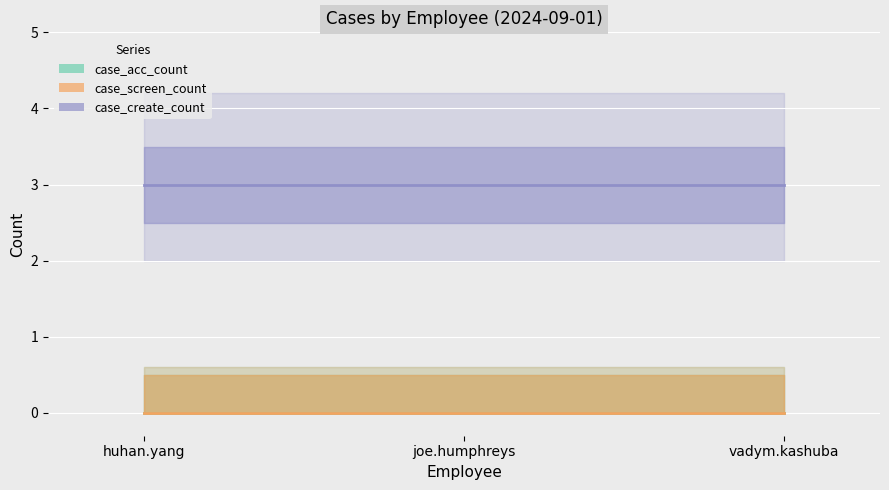

Which series has the largest range (max minus min)?

case_acc_count